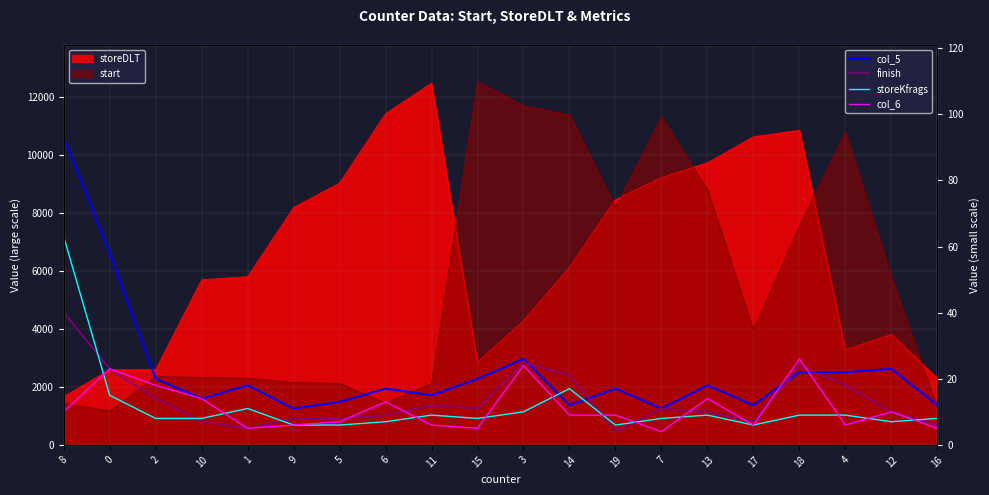

At which category is the sum across all series the highest?

8